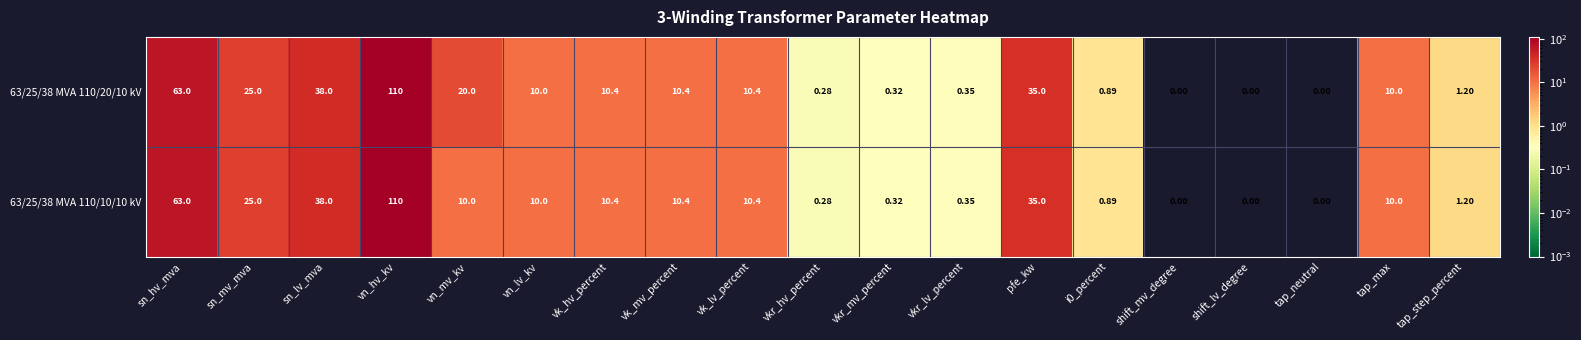

Is the value of 63/25/38 MVA 110/20/10 kV at vk_mv_percent greater than the value of 63/25/38 MVA 110/10/10 kV at shift_mv_degree?

Yes